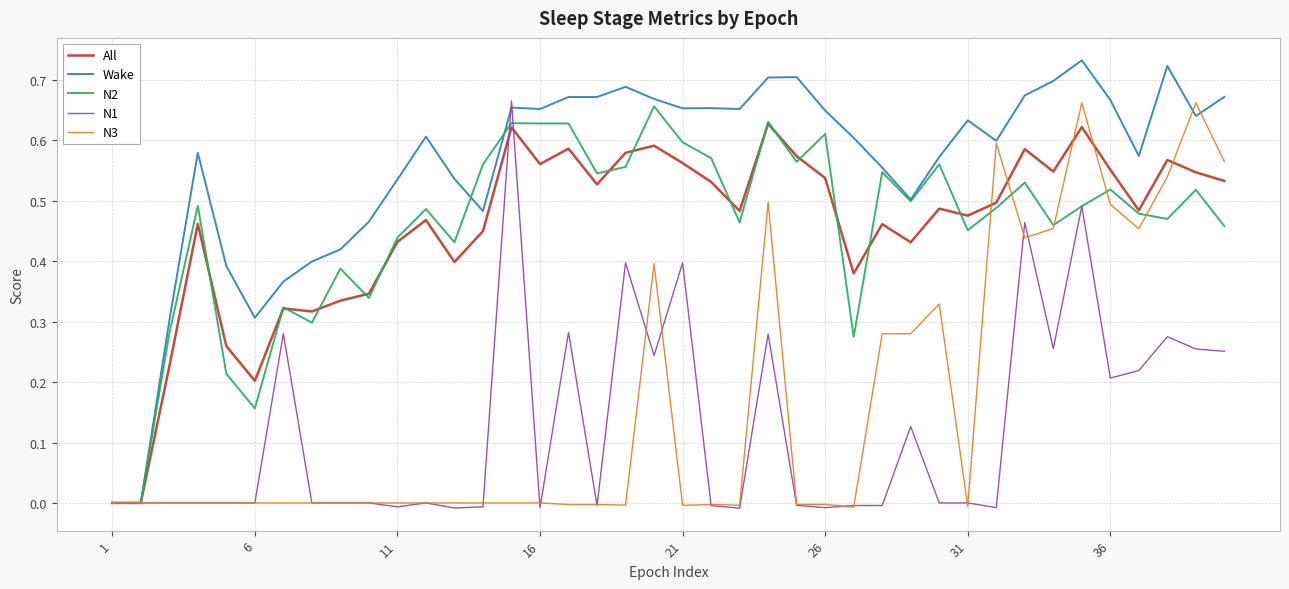

Which series has the largest range (max minus min)?

Wake